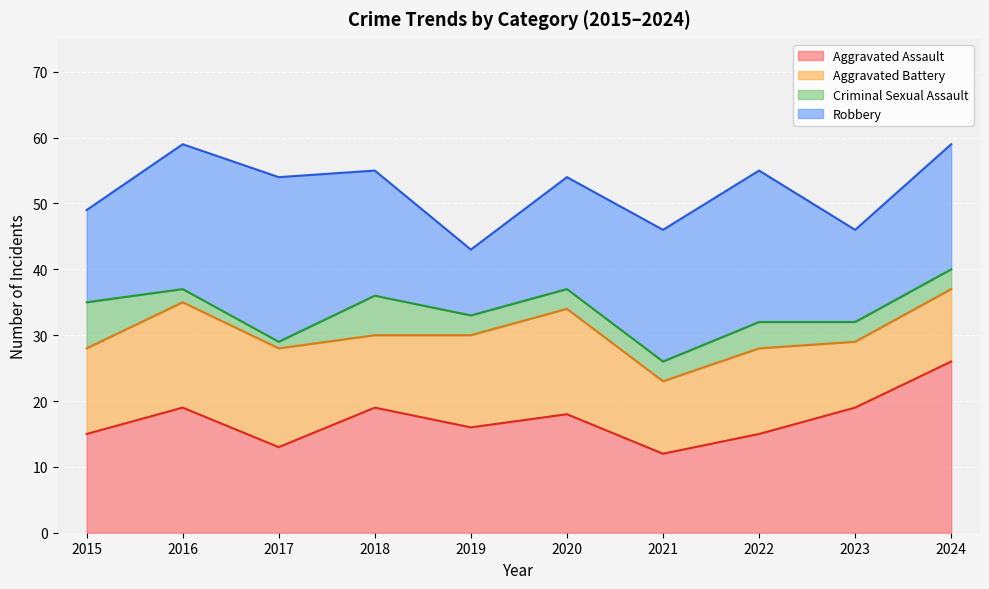

True or false: Robbery has more than 1 interior local peaks.

True